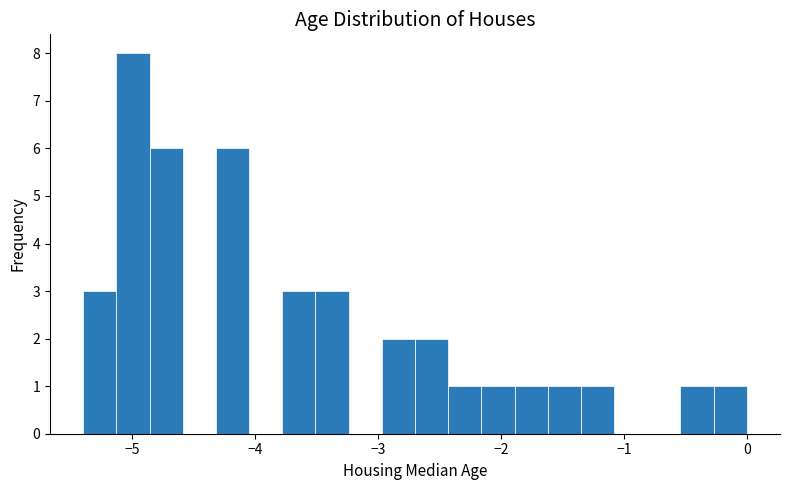

Read against the x-axis, roughly where is the centre of the tallest bar?

-5.0